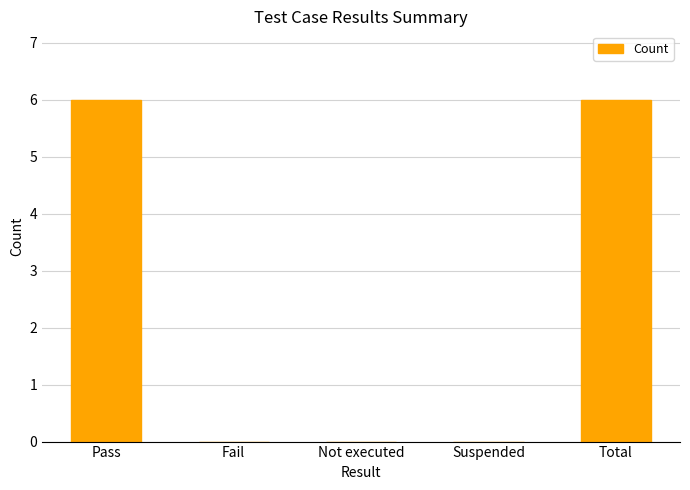

Is it true that the value at Pass is 2?

False